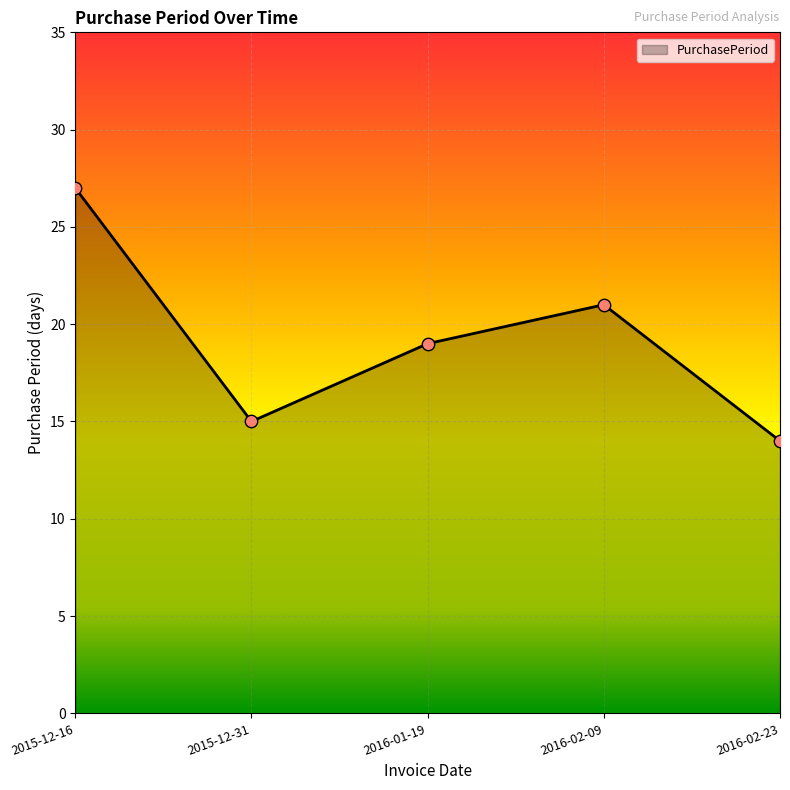

Between 2016-02-09 and 2016-02-23, which is larger?

2016-02-09